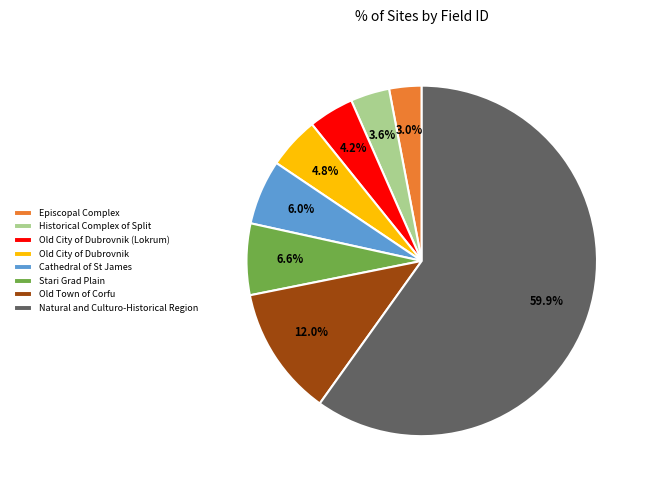

How many segments does this pie chart have?

8